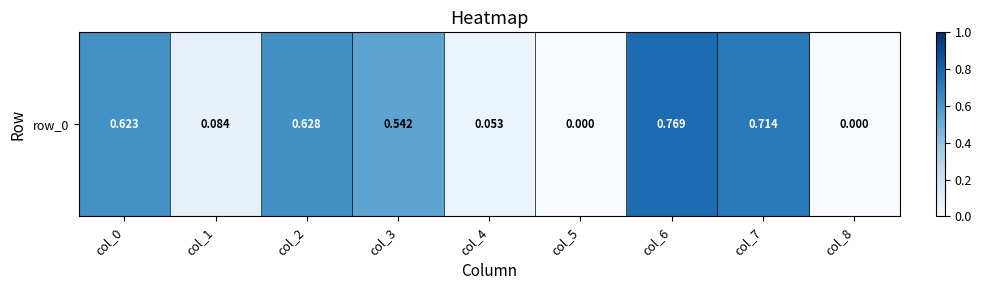

Reading left to right, list all the values displayed in this chart.

0.6	0.1	0.6	0.5	0.1	0.0	0.8	0.7	0.0